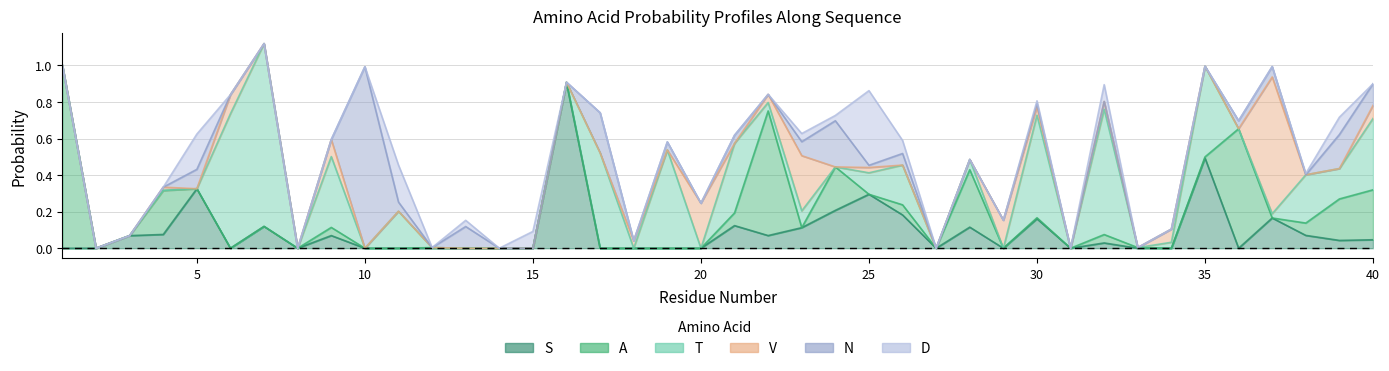

Reading right to left, extract all data points from this chart.

S: 40=0.0	39=0.0	38=0.1	37=0.2	36=0.0	35=0.5	34=0.0	33=0.0	32=0.0	31=0.0	30=0.2	29=0.0	28=0.1	27=0.0	26=0.2	25=0.3	24=0.2	23=0.1	22=0.1	21=0.1	20=0.0	19=0.0	18=0.0	17=0.0	16=0.9	15=0.0	14=0.0	13=0.0	12=0.0	11=0.0	10=0.0	9=0.1	8=0.0	7=0.1	6=0.0	5=0.3	4=0.1	3=0.1	2=0.0	1=0.0
A: 40=0.3	39=0.2	38=0.1	37=0.0	36=0.7	35=0.0	34=0.0	33=0.0	32=0.0	31=0.0	30=0.0	29=0.0	28=0.3	27=0.0	26=0.1	25=0.0	24=0.2	23=0.0	22=0.7	21=0.1	20=0.0	19=0.0	18=0.0	17=0.0	16=0.0	15=0.0	14=0.0	13=0.0	12=0.0	11=0.0	10=0.0	9=0.0	8=0.0	7=0.0	6=0.0	5=0.0	4=0.2	3=0.0	2=0.0	1=1.0
T: 40=0.4	39=0.2	38=0.3	37=0.0	36=0.0	35=0.5	34=0.0	33=0.0	32=0.7	31=0.0	30=0.6	29=0.0	28=0.1	27=0.0	26=0.2	25=0.1	24=0.0	23=0.1	22=0.0	21=0.4	20=0.0	19=0.5	18=0.0	17=0.5	16=0.0	15=0.0	14=0.0	13=0.0	12=0.0	11=0.2	10=0.0	9=0.4	8=0.0	7=1.0	6=0.7	5=0.0	4=0.0	3=0.0	2=0.0	1=0.0
V: 40=0.1	39=0.0	38=0.0	37=0.7	36=0.0	35=0.0	34=0.1	33=0.0	32=0.0	31=0.0	30=0.0	29=0.2	28=0.0	27=0.0	26=0.0	25=0.0	24=0.0	23=0.3	22=0.0	21=0.0	20=0.2	19=0.0	18=0.0	17=0.0	16=0.0	15=0.0	14=0.0	13=0.0	12=0.0	11=0.0	10=0.0	9=0.1	8=0.0	7=0.0	6=0.1	5=0.0	4=0.0	3=0.0	2=0.0	1=0.0
N: 40=0.1	39=0.2	38=0.0	37=0.1	36=0.0	35=0.0	34=0.0	33=0.0	32=0.0	31=0.0	30=0.0	29=0.0	28=0.0	27=0.0	26=0.1	25=0.0	24=0.3	23=0.1	22=0.0	21=0.0	20=0.0	19=0.0	18=0.0	17=0.2	16=0.0	15=0.0	14=0.0	13=0.1	12=0.0	11=0.1	10=1.0	9=0.0	8=0.0	7=0.0	6=0.0	5=0.1	4=0.0	3=0.0	2=0.0	1=0.0
D: 40=0.0	39=0.1	38=0.0	37=0.0	36=0.0	35=0.0	34=0.0	33=0.0	32=0.1	31=0.0	30=0.0	29=0.0	28=0.0	27=0.0	26=0.1	25=0.4	24=0.0	23=0.0	22=0.0	21=0.0	20=0.0	19=0.0	18=0.0	17=0.0	16=0.0	15=0.1	14=0.0	13=0.0	12=0.0	11=0.2	10=0.0	9=0.0	8=0.0	7=0.0	6=0.0	5=0.2	4=0.0	3=0.0	2=0.0	1=0.0